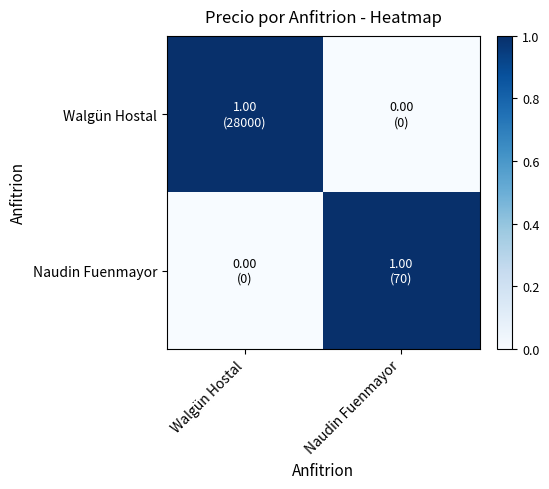

How many distinct data groups are displayed?

2